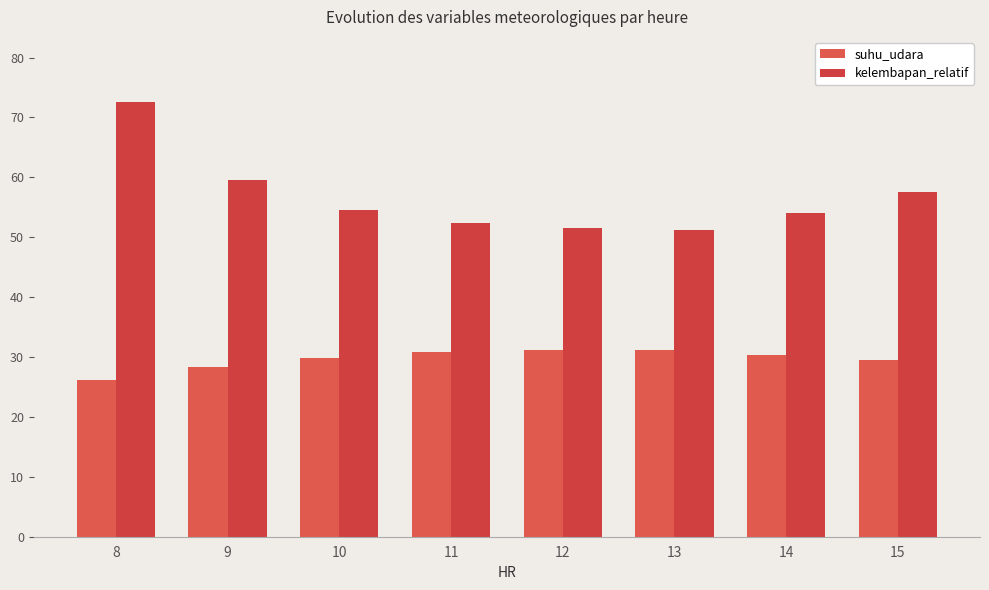

What is the minimum value for suhu_udara?

26.1